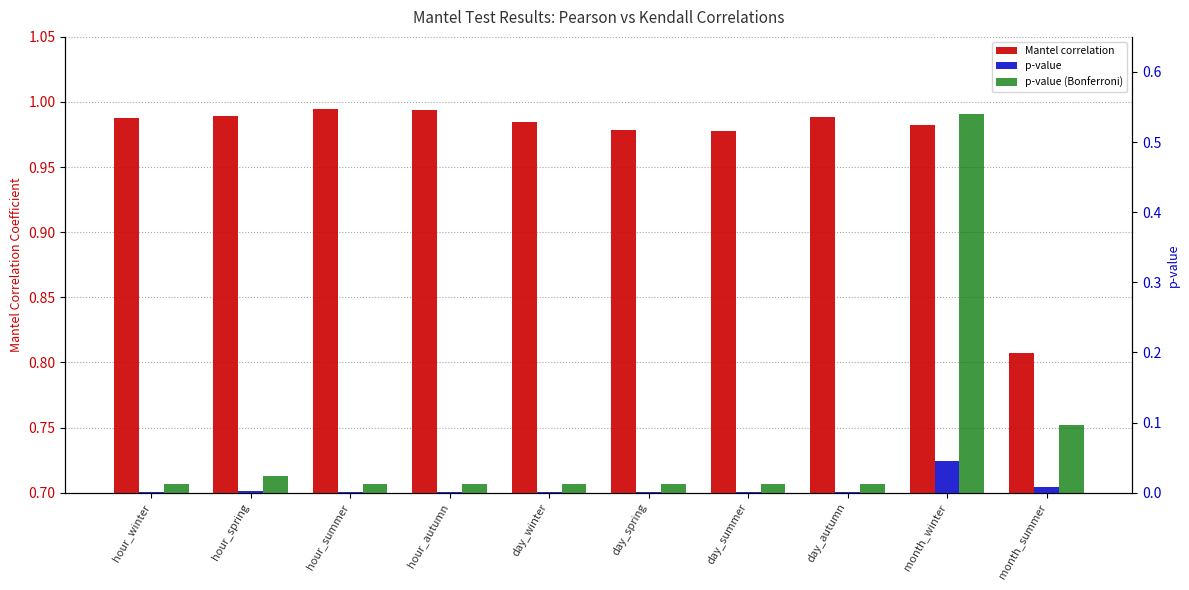

Which label corresponds to the largest value in the chart?

hour_summer